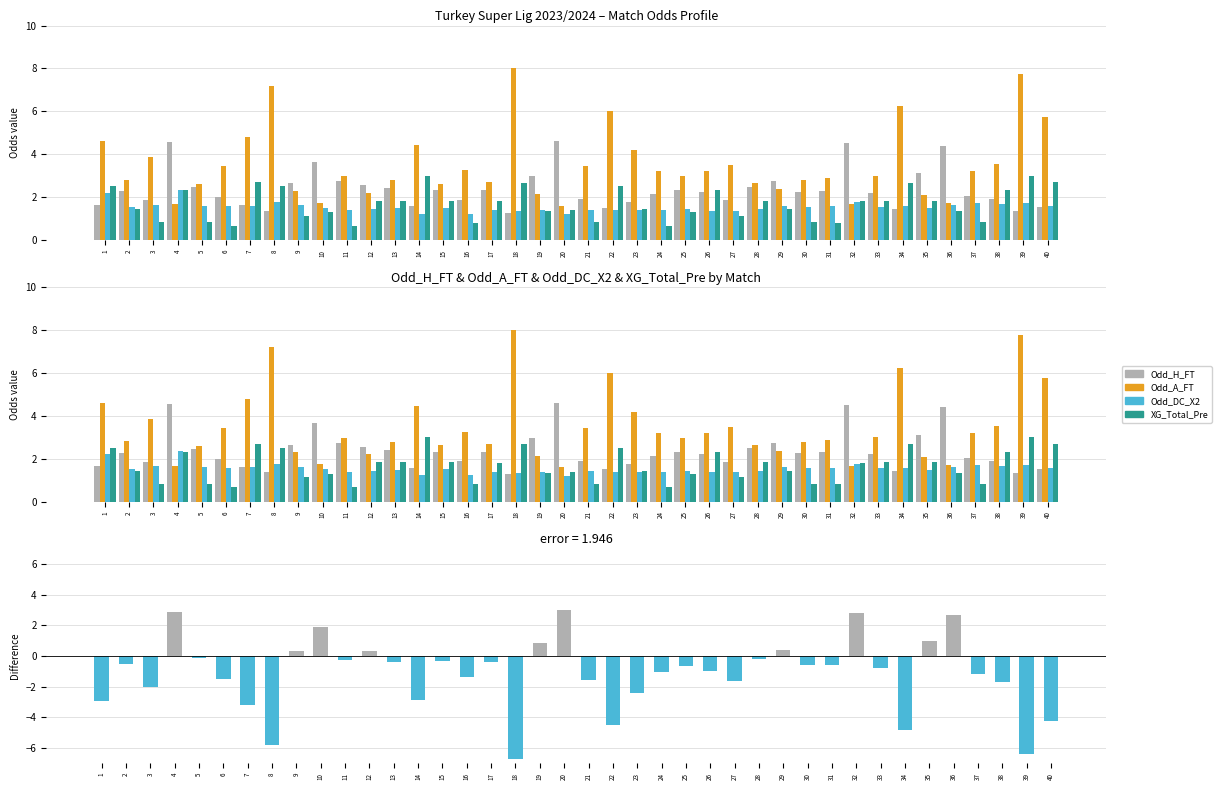

How many bars are there in total?

160